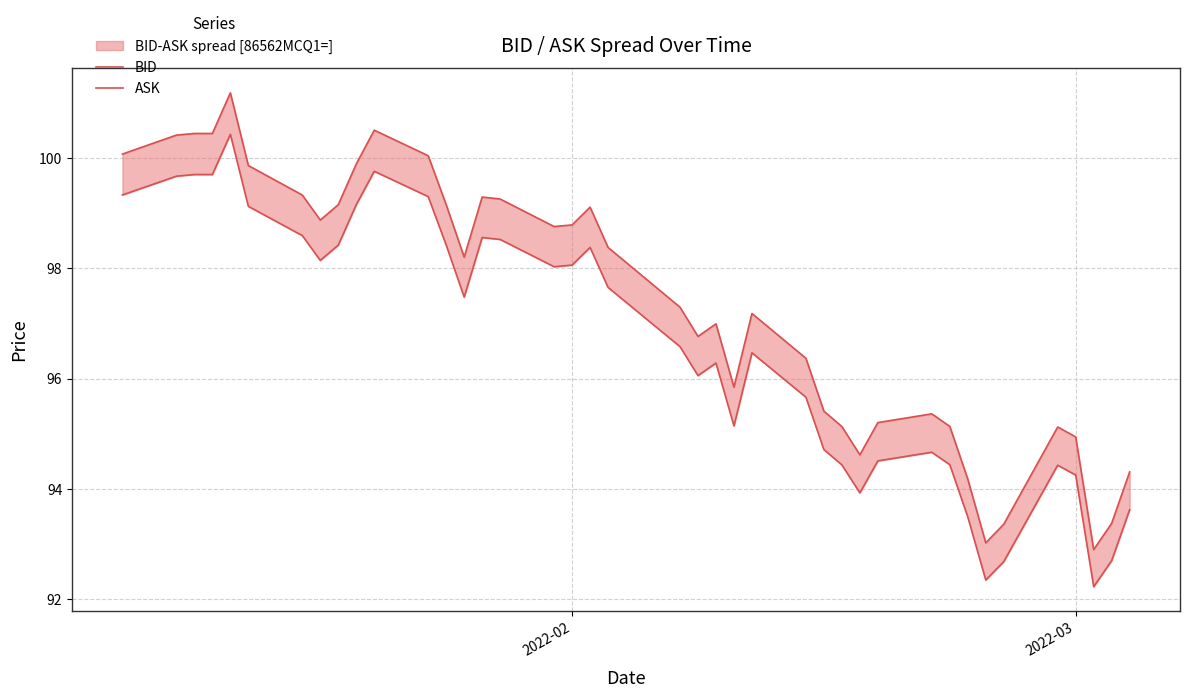

What is the maximum value for BID?

100.4